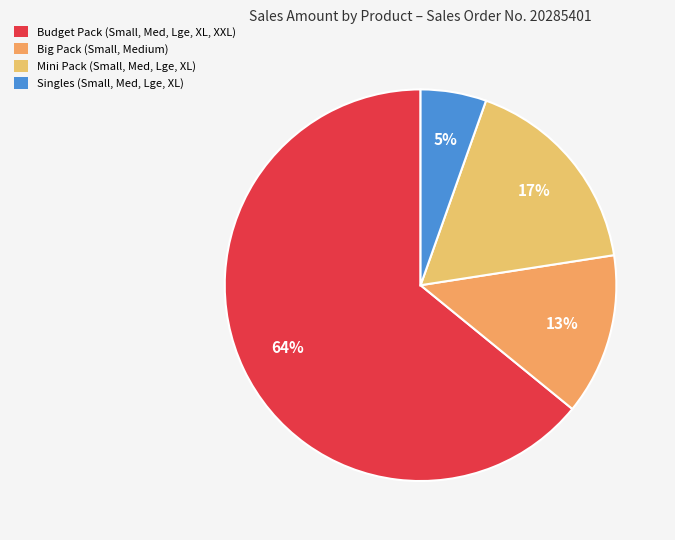

Count the number of slices in the pie.

4